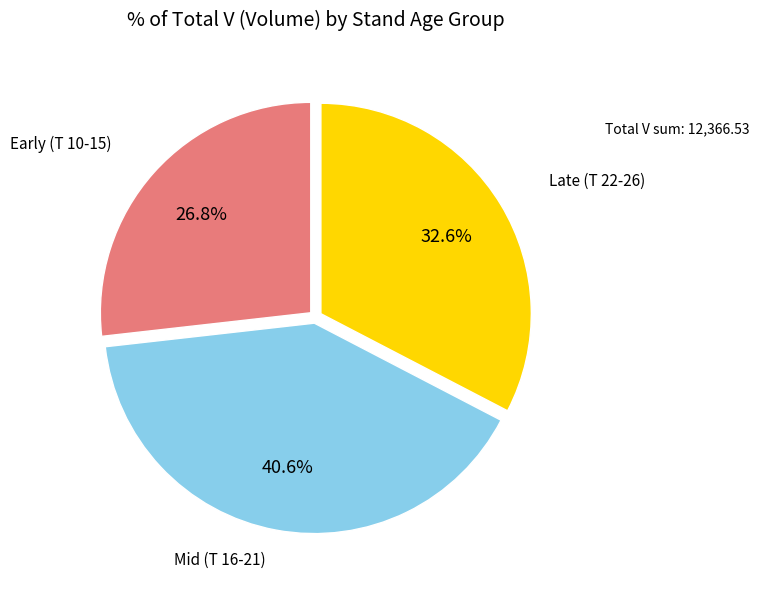

Is there any slice that represents more than half of the pie?

No